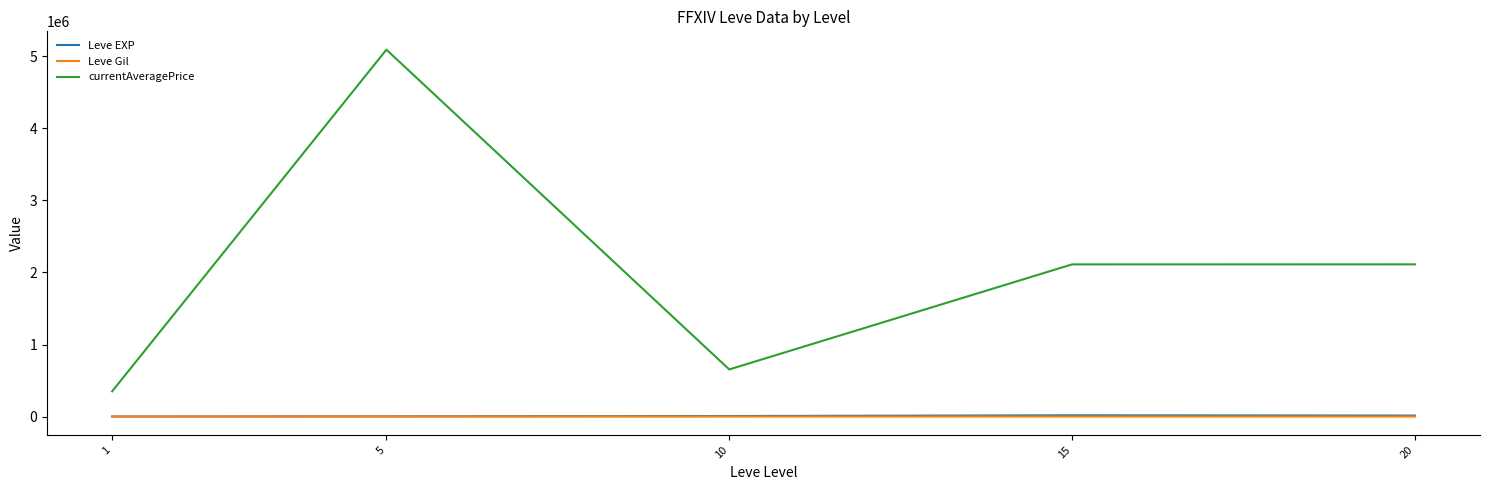

What is the difference between the maximum and minimum values in the Leve EXP series?

16653.3